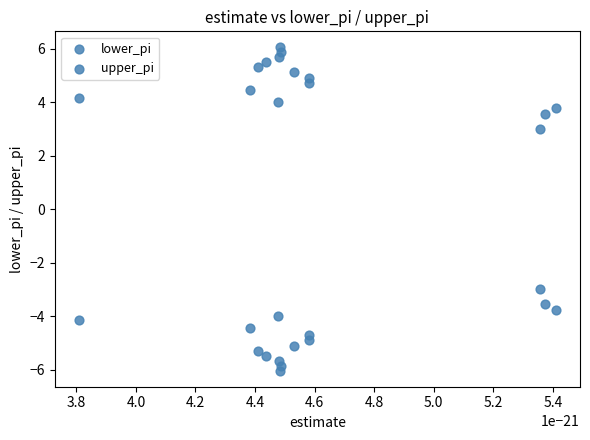

How many data points are displayed?

28